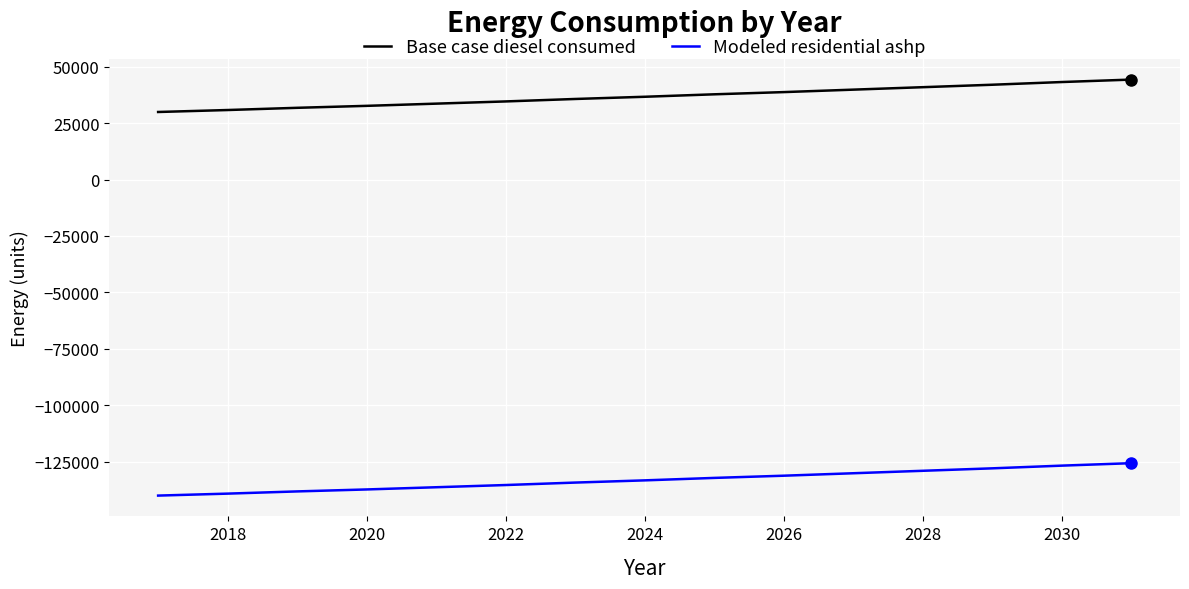

True or false: Base case diesel consumed and Modeled residential ashp cross at least once.

False